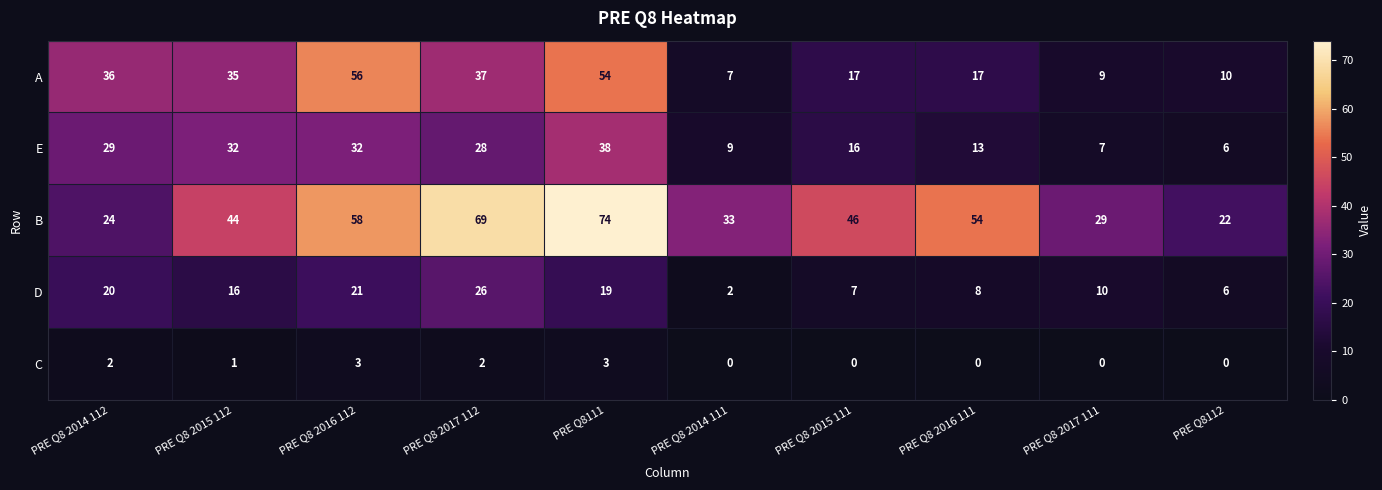

What is the difference between the A values at PRE Q8 2014 111 and PRE Q8 2016 112?

49